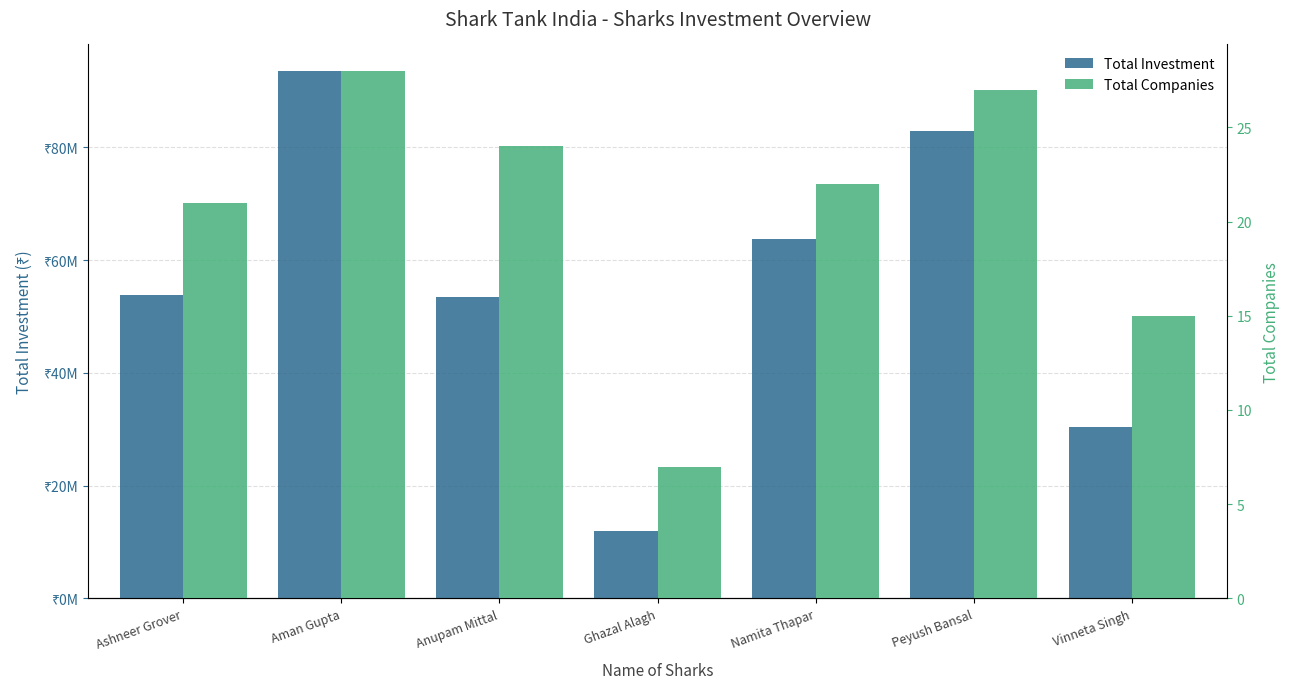

Is it true that Total Investment equals 82970000 at Peyush Bansal?

True